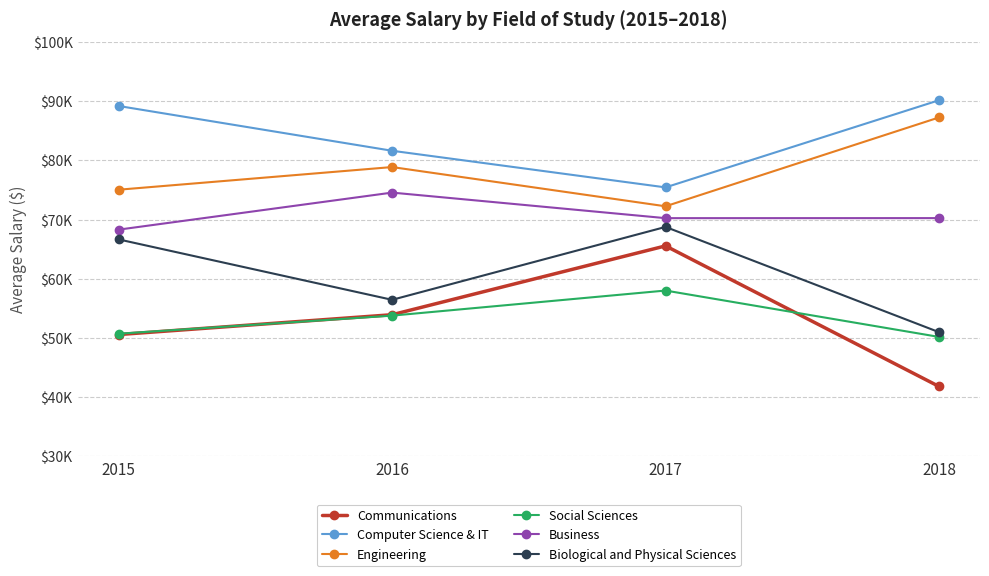

At how many categories does at least one series exceed 45740?

4